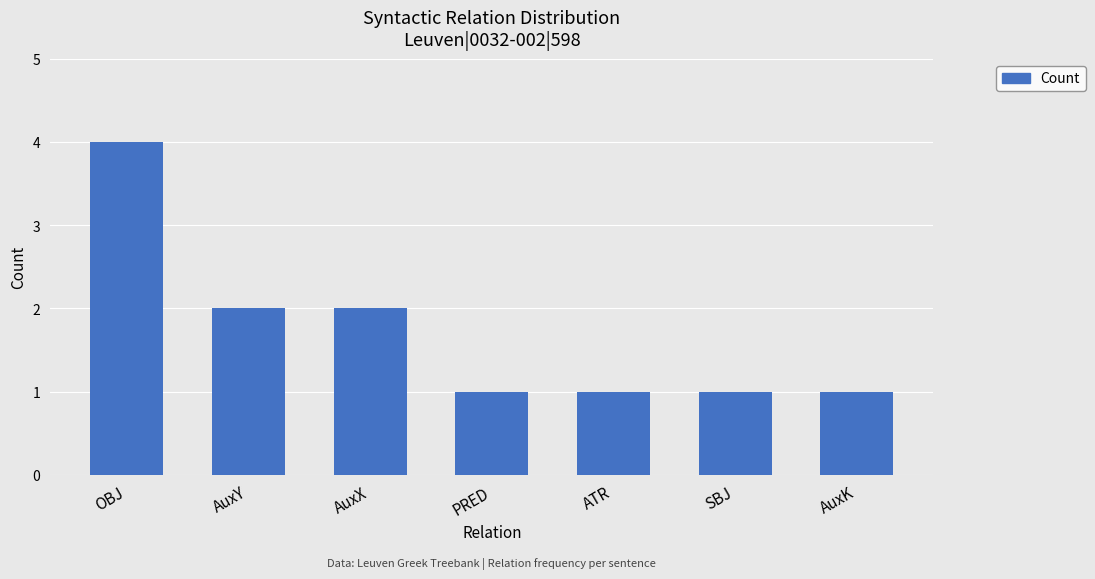

What is the label of the 6th bar from the right?

AuxY